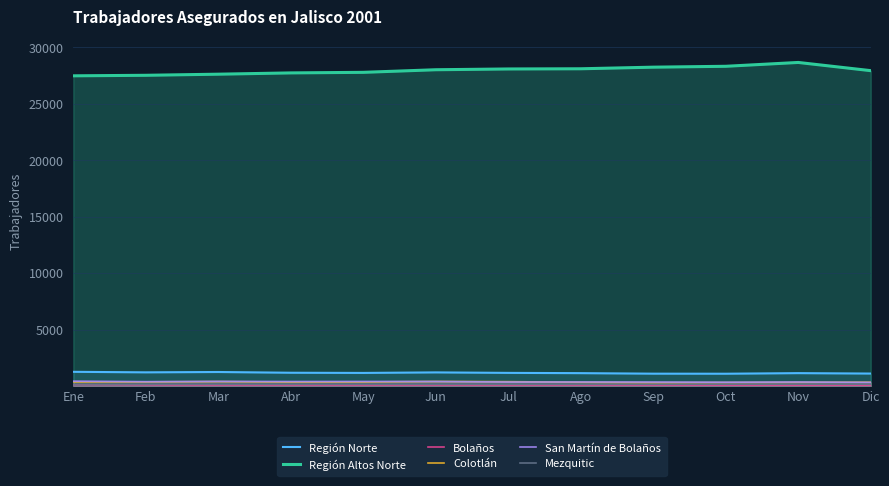

At how many categories does at least one series exceed 12426?

12